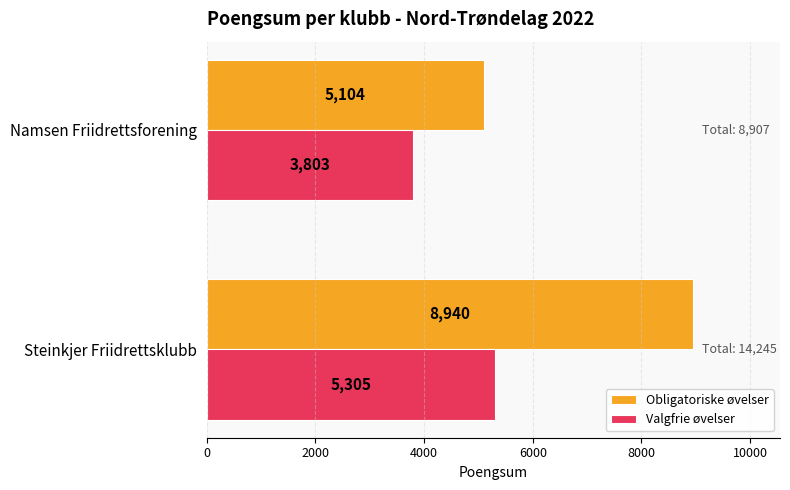

How many values in the Obligatoriske øvelser series are below 8940?

1